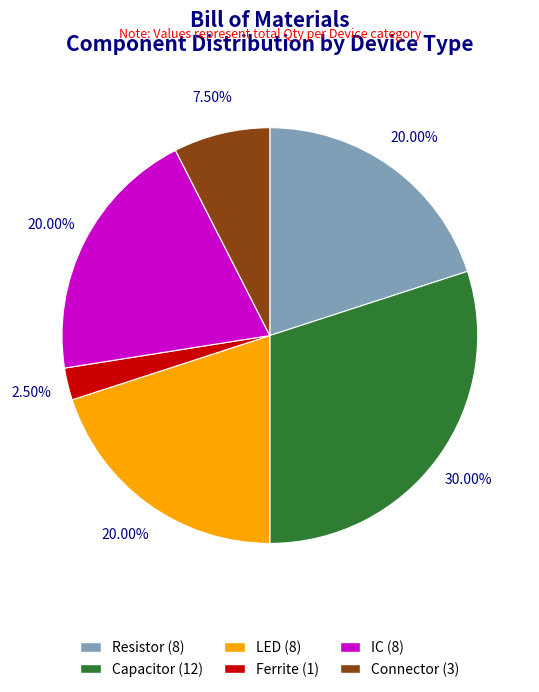

What portion of the pie excludes Resistor?

80.0%